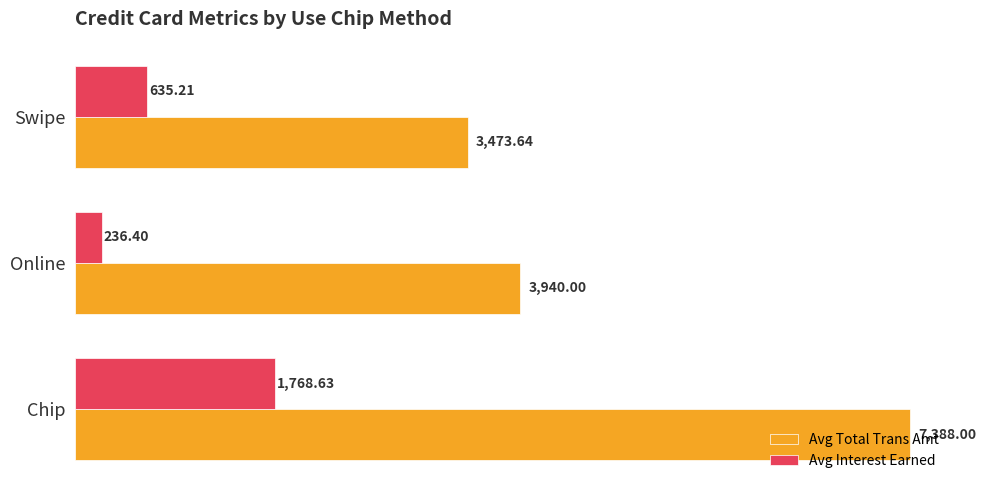

Which series has the largest total across all categories?

Avg Total Trans Amt